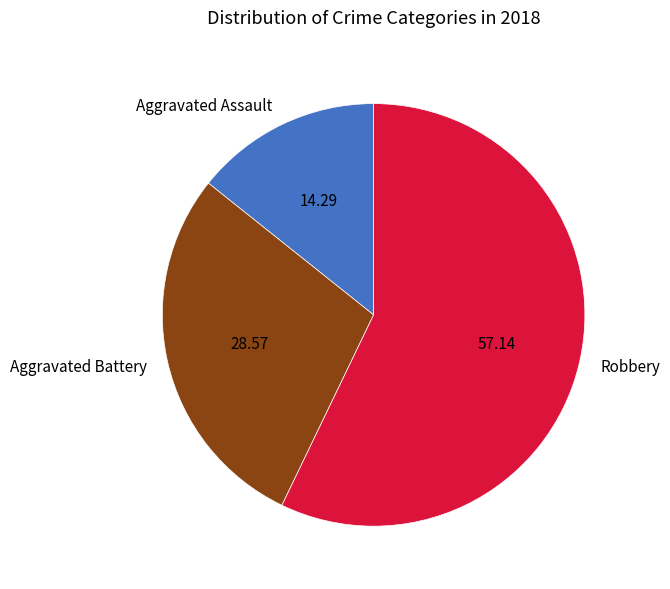

Rank the categories by value from highest to lowest.

Robbery, Aggravated Battery, Aggravated Assault